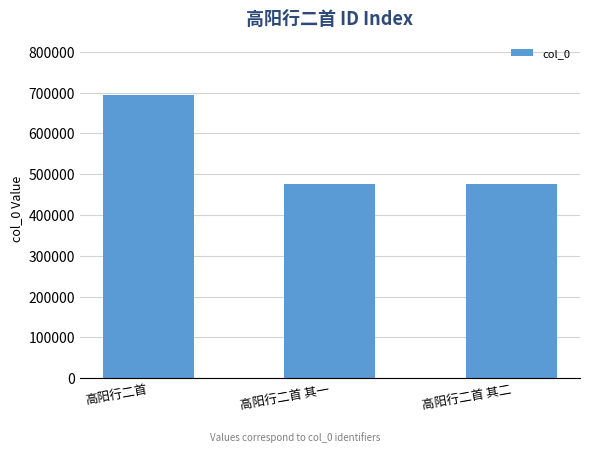

What is the difference between the maximum and minimum values?

217892